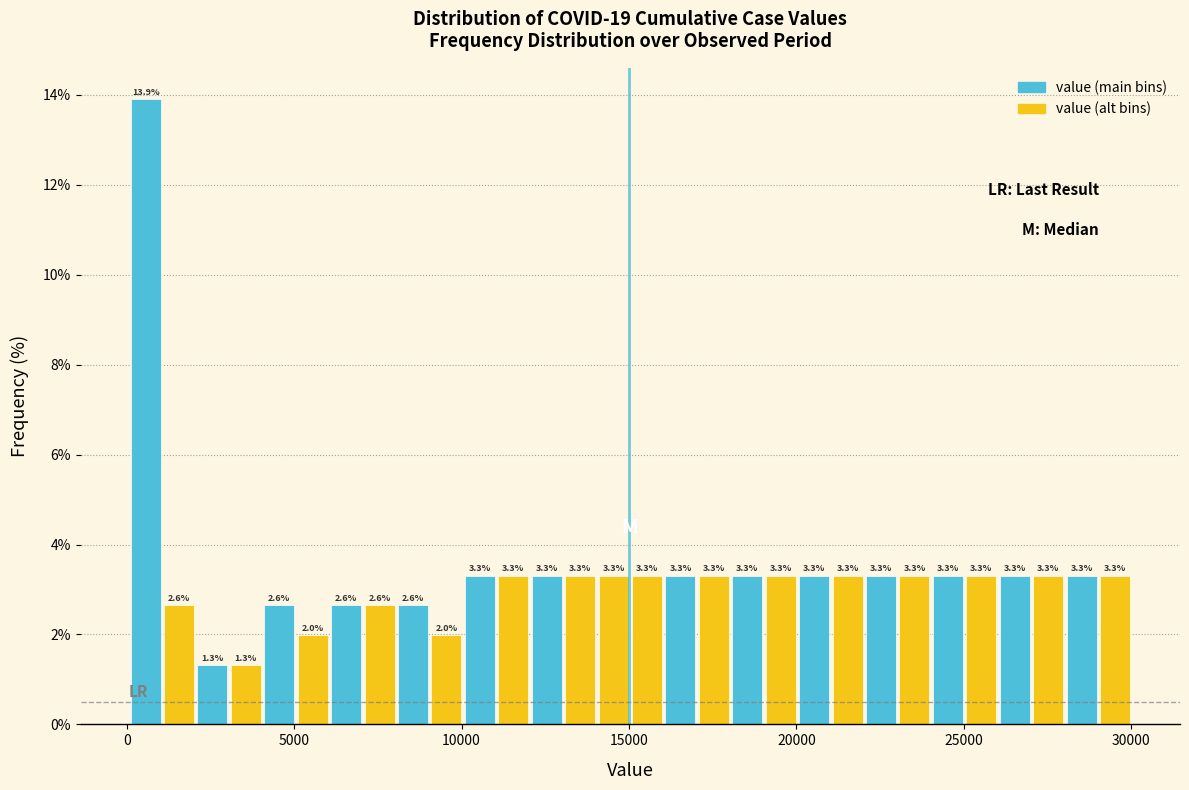

Around what value on the x-axis is the tallest bar? Give the approximate position of its centre, as read against the axis.

500